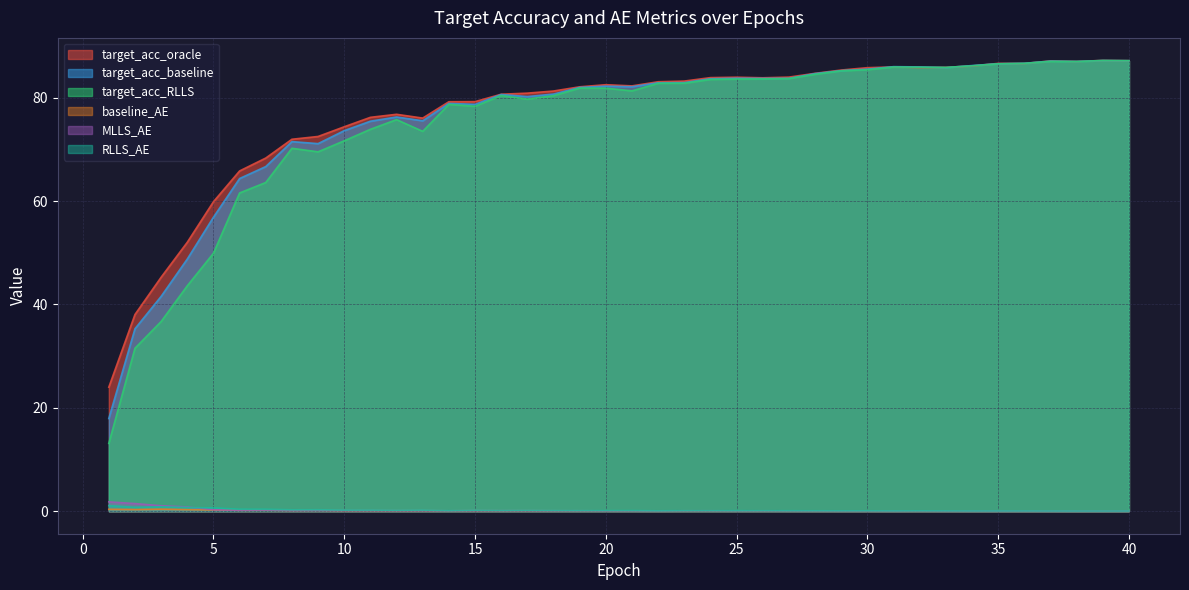

Which series changed the most between 8 and 17?

target_acc_RLLS